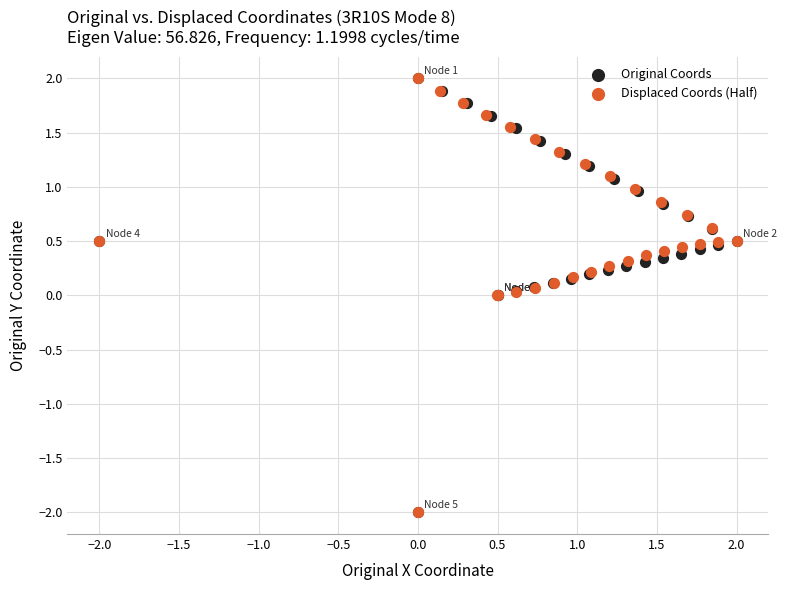

What are all the series names shown in the legend?

Original Coords, Displaced Coords (Half)